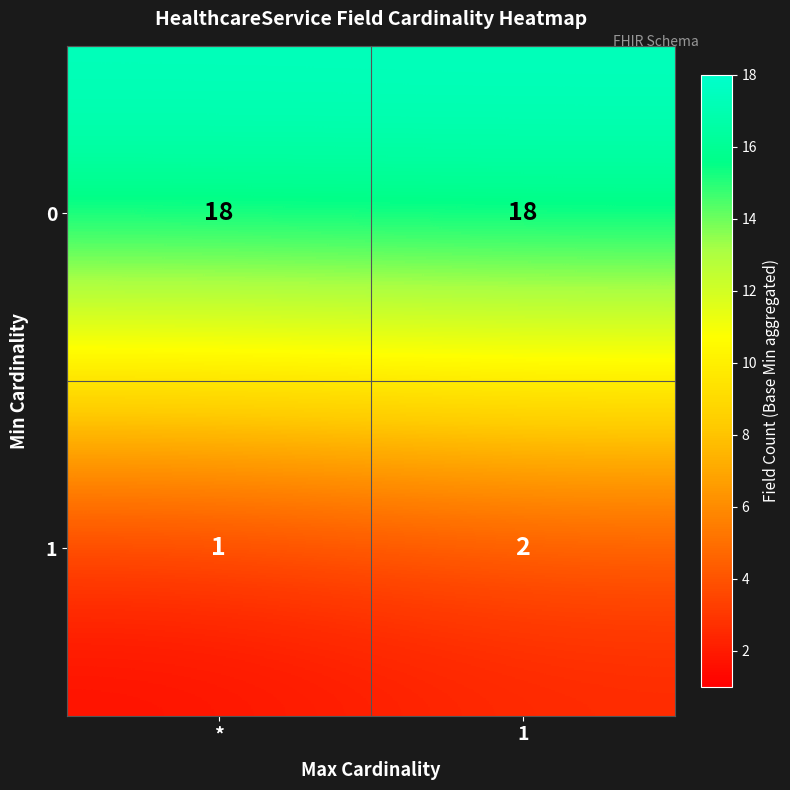

Is it true that 1 equals 1 at *?

True